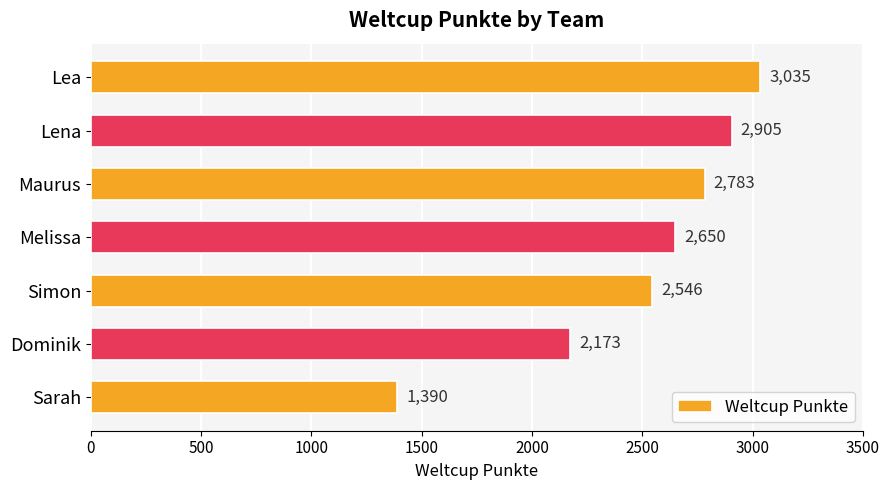

What is the sum of all values?

17482